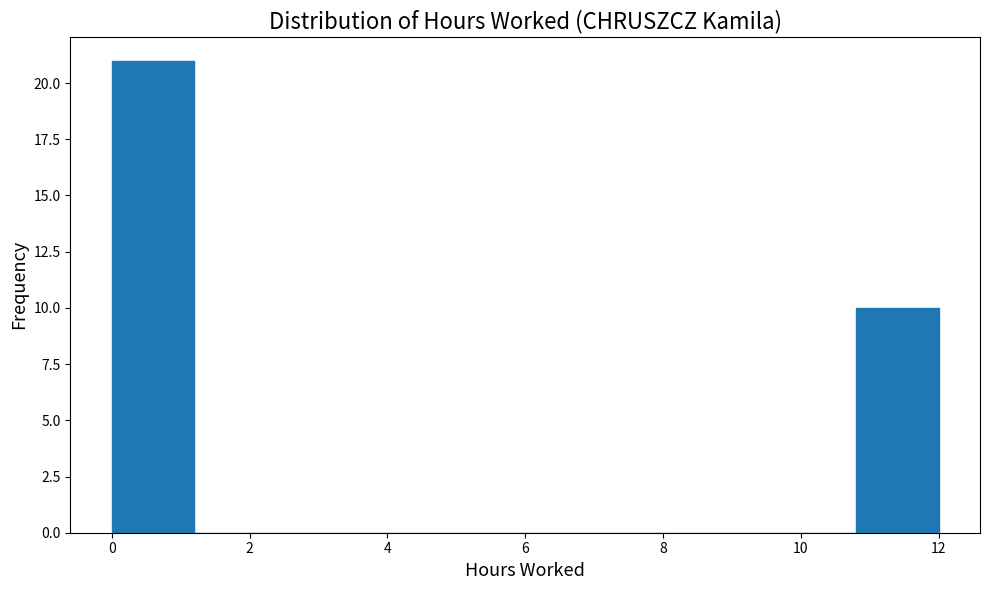

Reading left to right, list every bar in this chart as the range it spans on the x-axis followed by its height. The values are not printed on the chart, so give them approximately, as read against the axis.

0.0 to 1.2: 21
1.2 to 2.4: 0
2.4 to 3.6: 0
3.6 to 4.8: 0
4.8 to 6.0: 0
6.0 to 7.2: 0
7.2 to 8.4: 0
8.4 to 9.6: 0
9.6 to 10.8: 0
10.8 to 12.0: 10